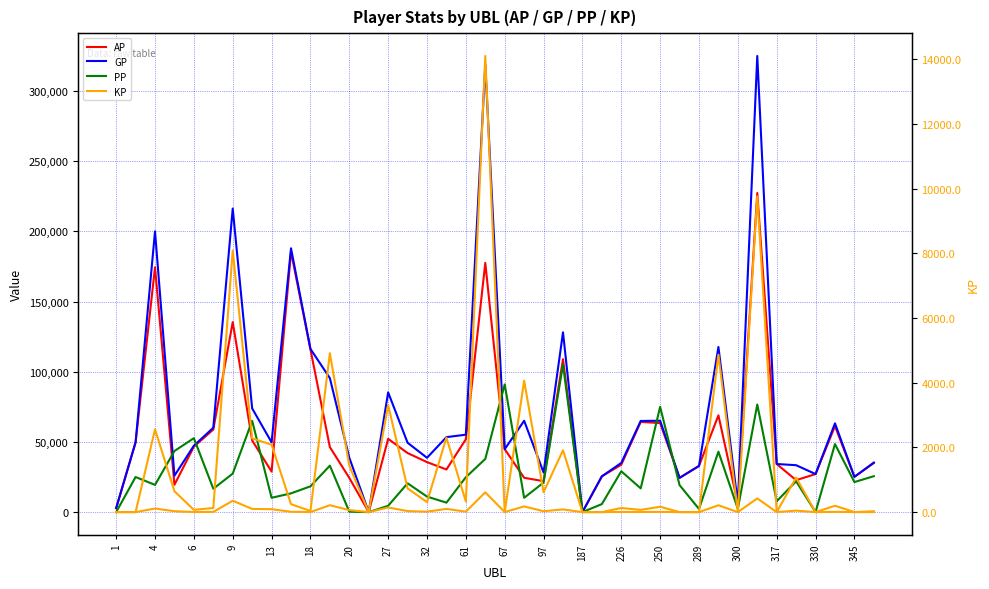

True or false: GP and KP cross at least once.

False